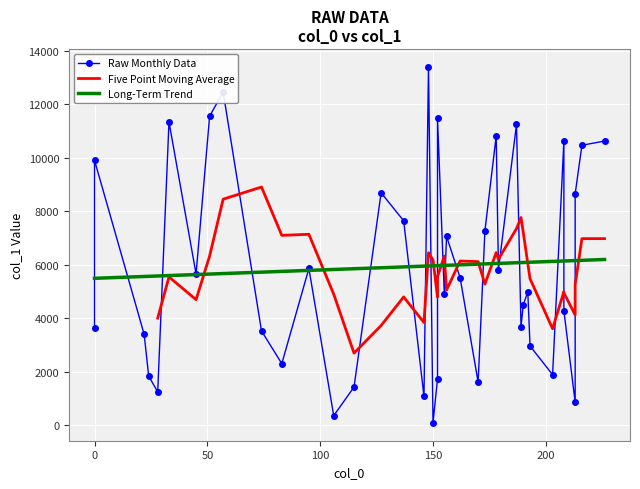

What is the change in value from 12 to 31?

-604